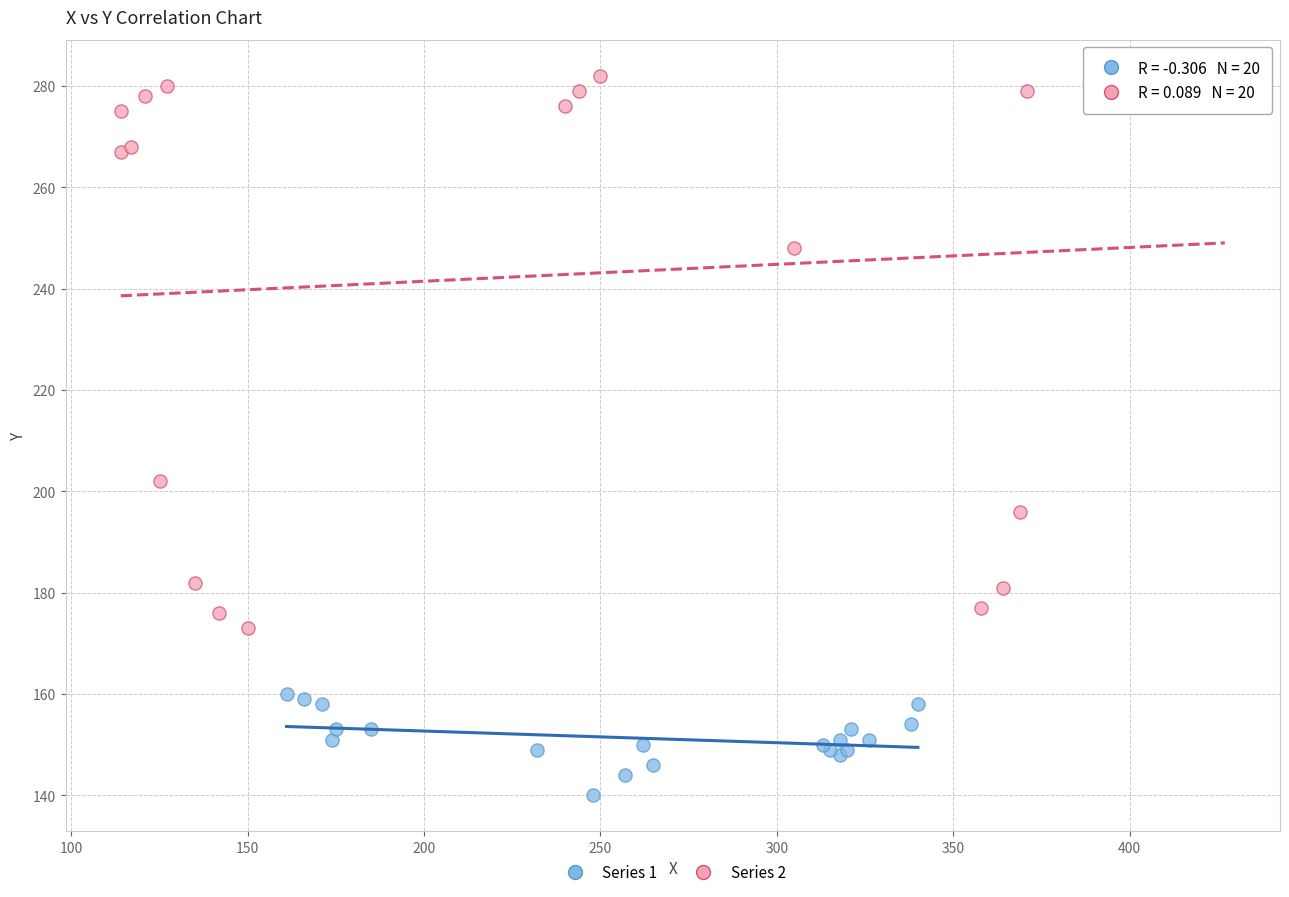

What are all the series names shown in the legend?

Series 1, Series 2